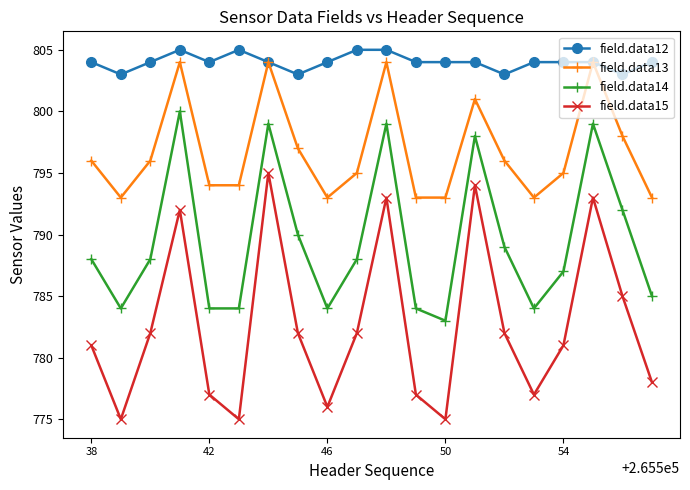

True or false: field.data12 has more than 1 interior local peaks.

True